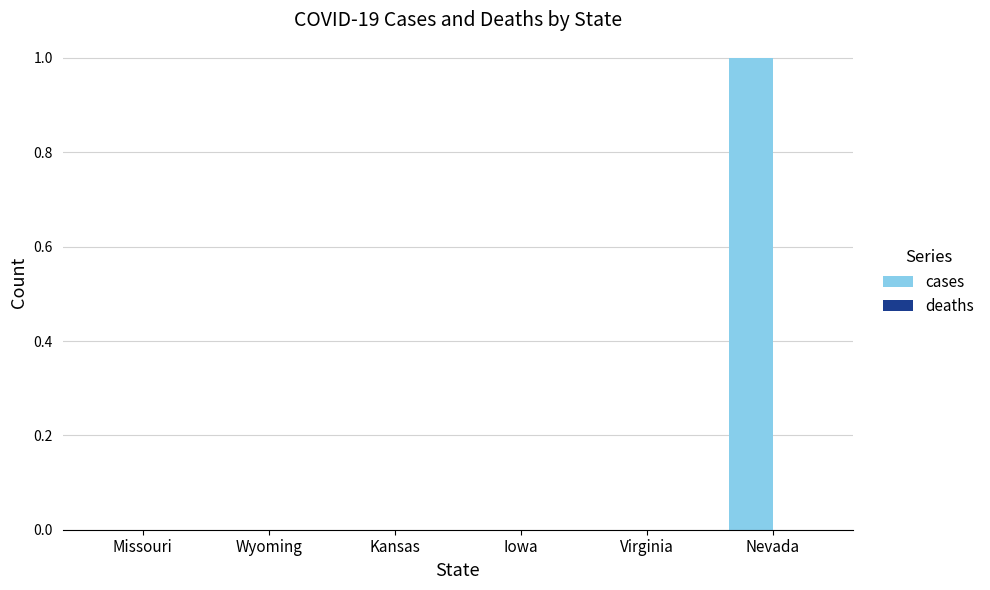

True or false: the data shows 0 at Wyoming.

True